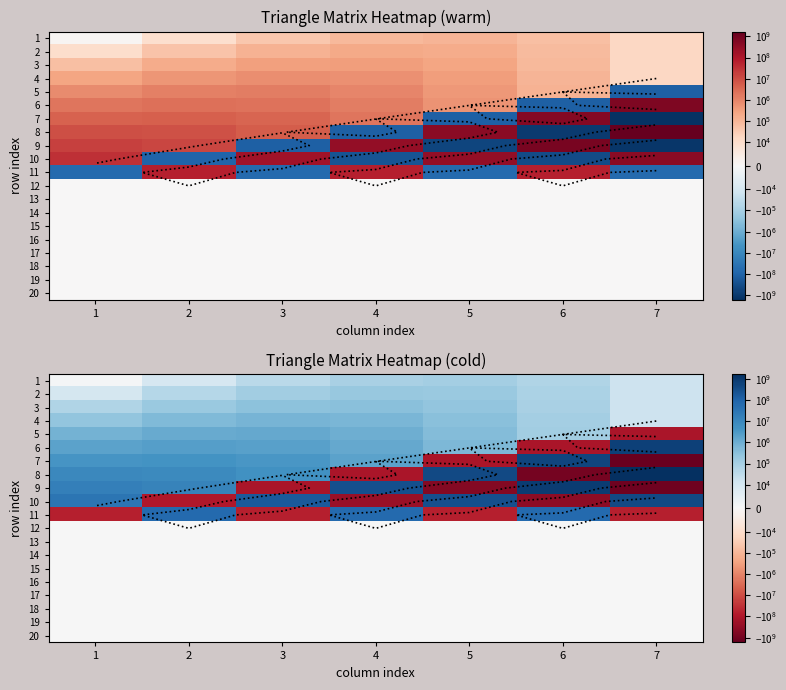

What is the minimum value for 11?

-65296025